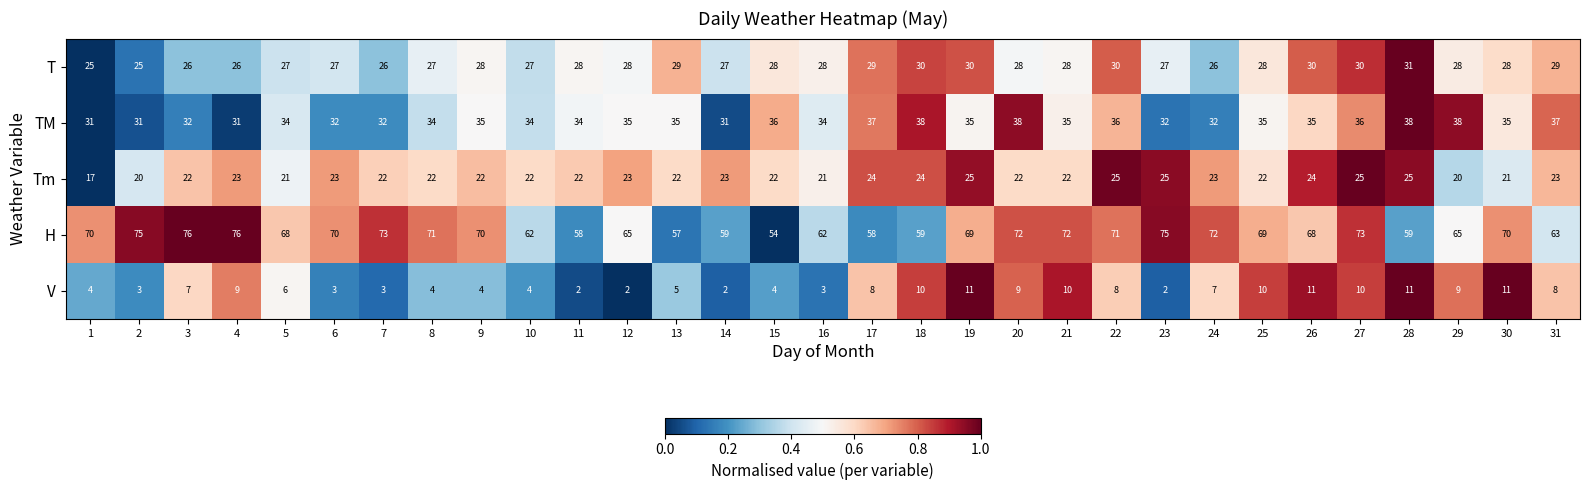

How many data points in T are less than 28?

12